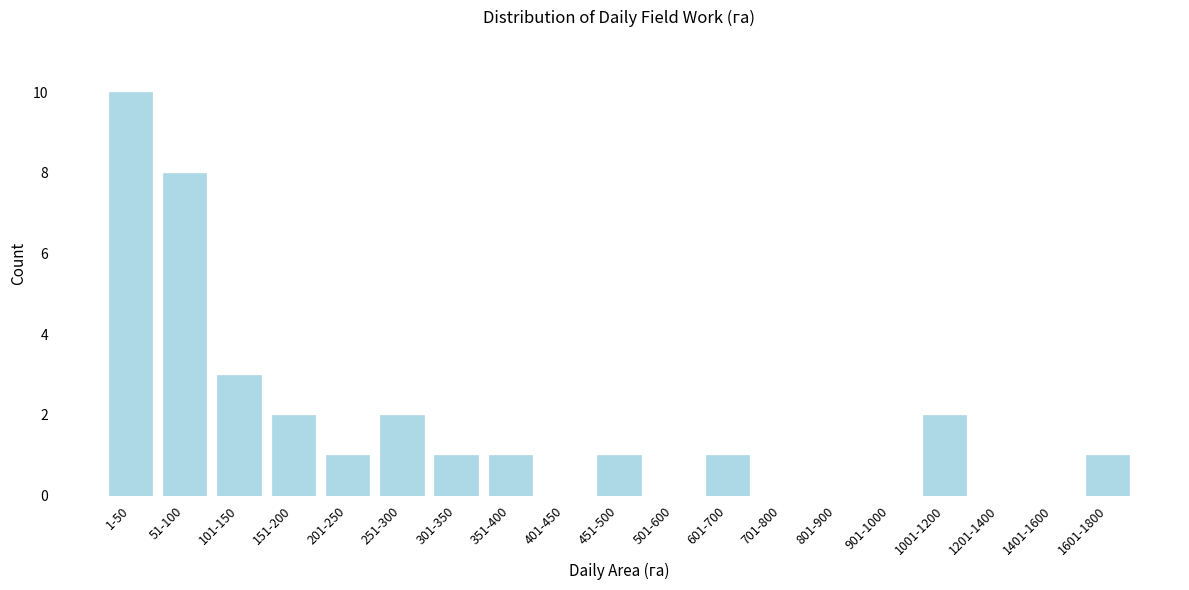

Reading left to right, list all the values displayed in this chart.

1-50=10	51-100=8	101-150=3	151-200=2	201-250=1	251-300=2	301-350=1	351-400=1	401-450=0	451-500=1	501-600=0	601-700=1	701-800=0	801-900=0	901-1000=0	1001-1200=2	1201-1400=0	1401-1600=0	1601-1800=1